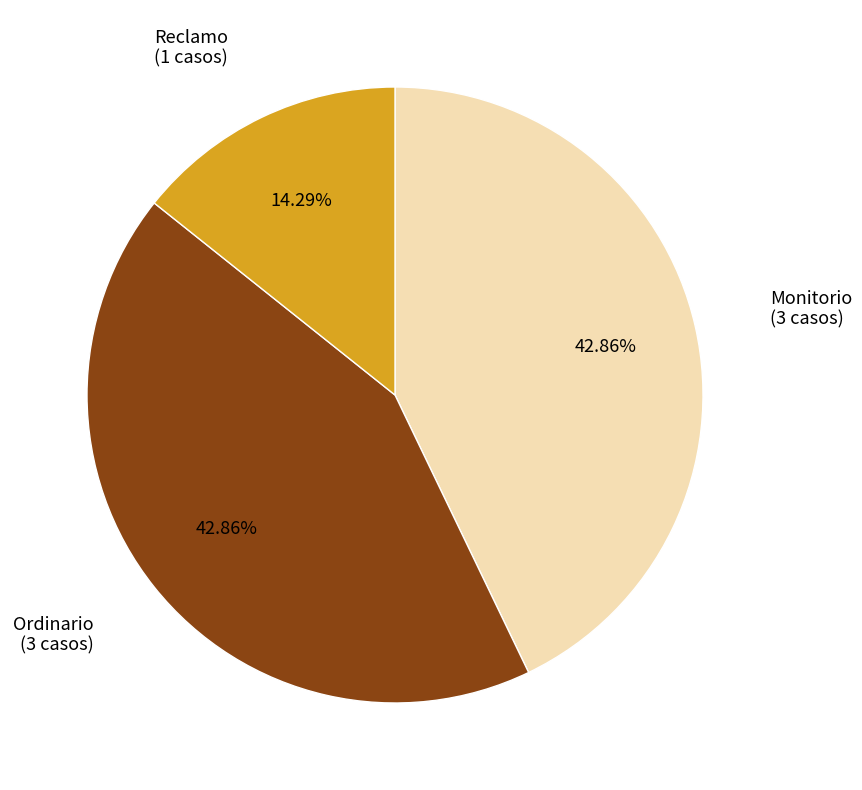

Is there any slice that represents more than half of the pie?

No